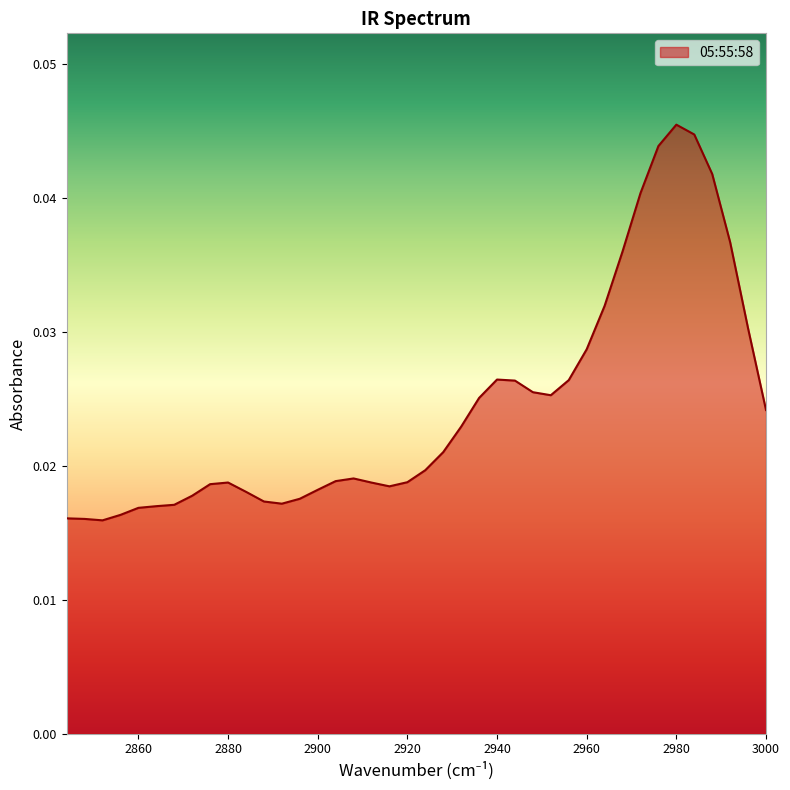

True or false: the data shows 0.0 at 2888.

False